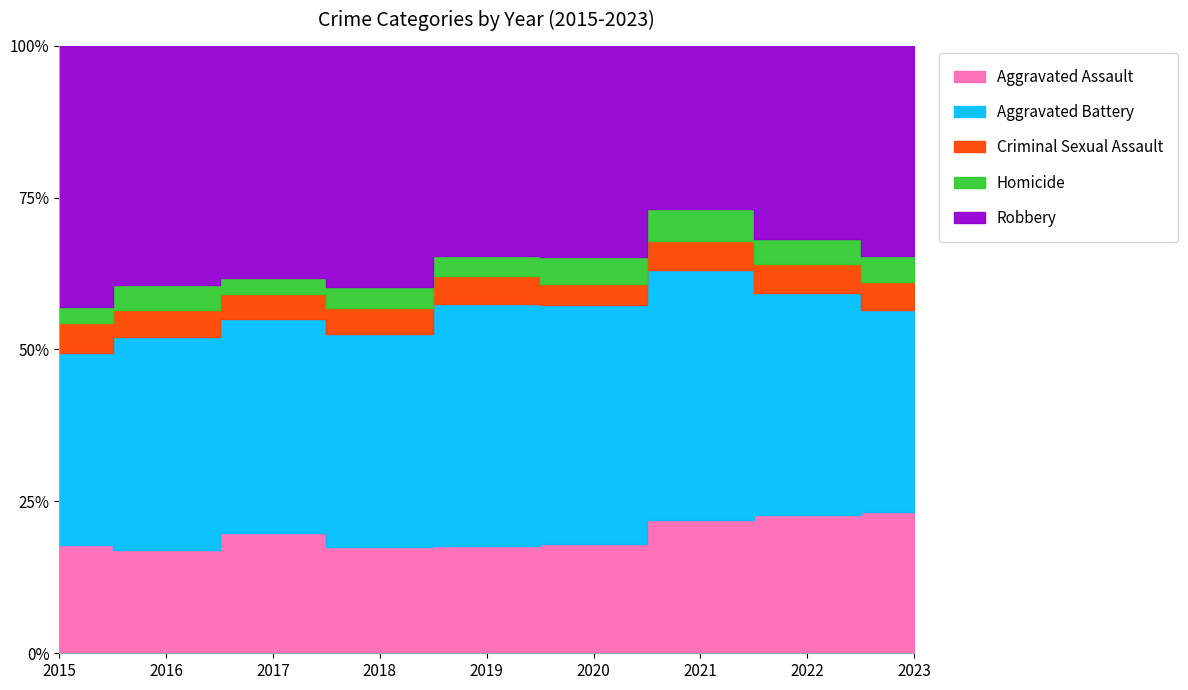

True or false: Aggravated Assault and Aggravated Battery cross at least once.

False